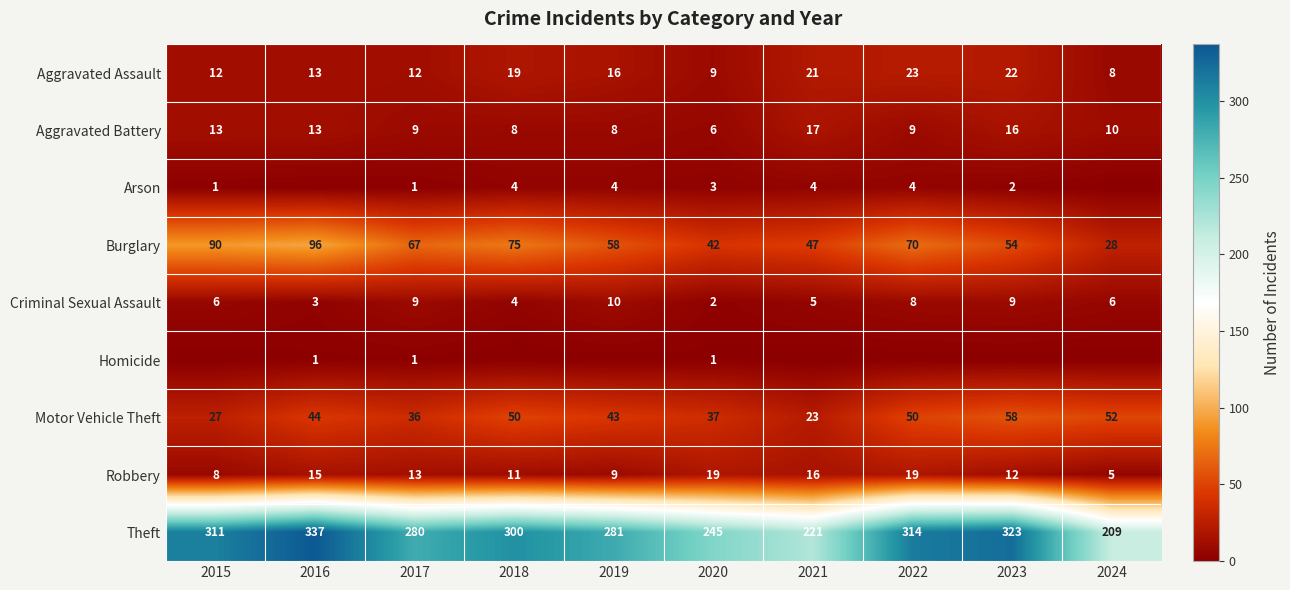

What is the total value across all series at 2018?

471